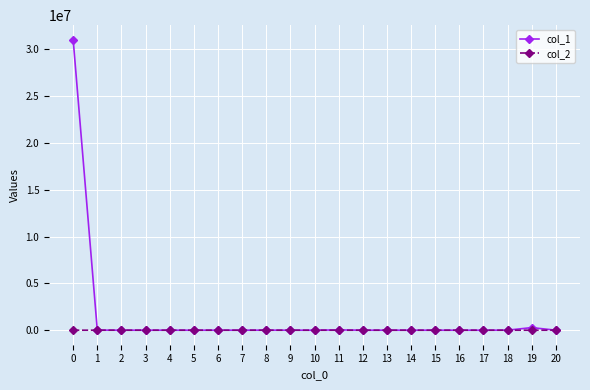

Does the chart have visible grid lines?

Yes